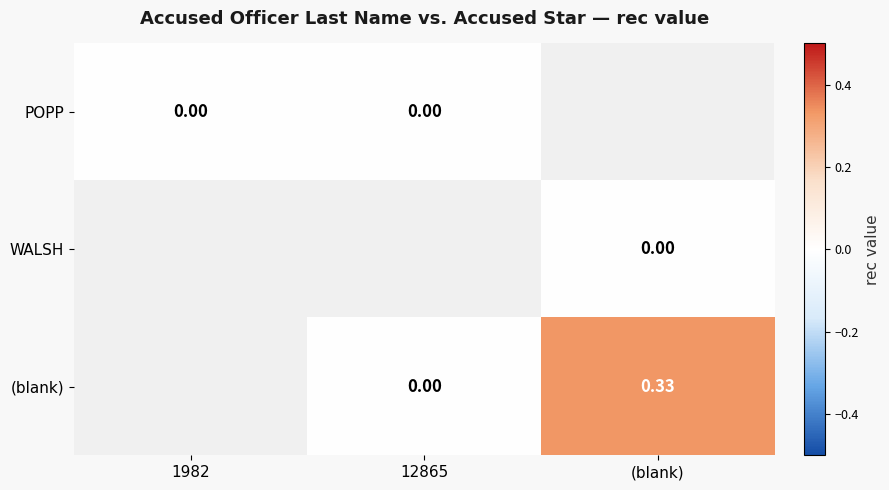

At how many categories does at least one series exceed 0?

1